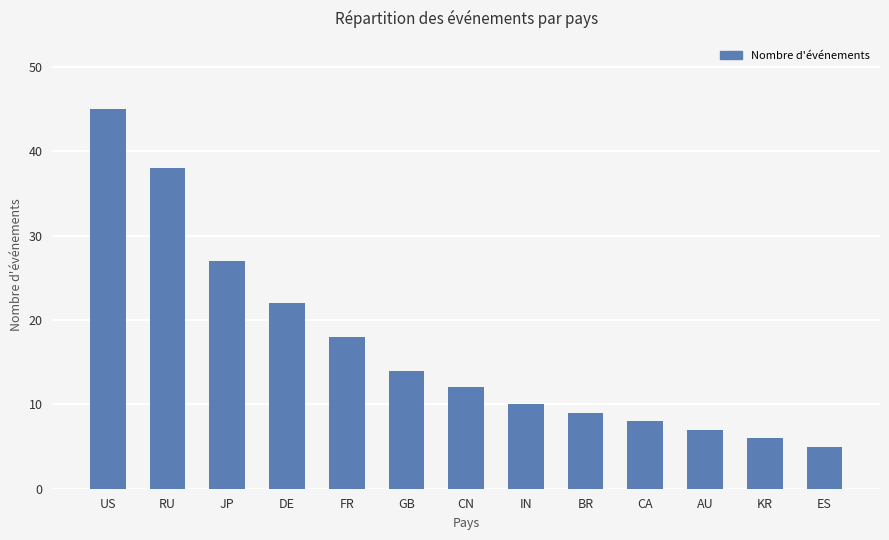

What is the difference between the maximum and minimum values?

40